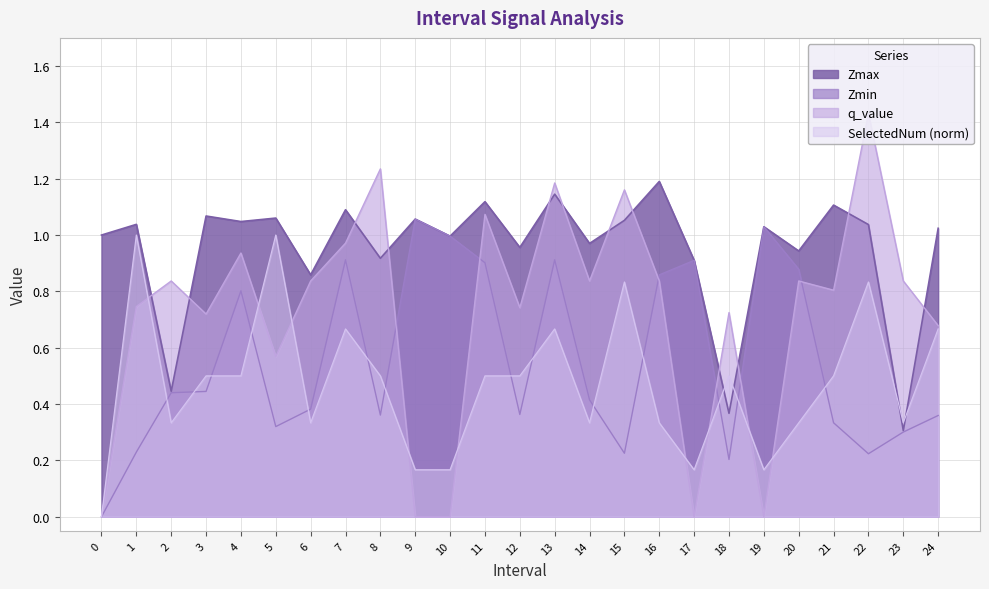

Reading left to right, extract all data points from this chart.

Zmax: 0=1.0	1=1.0	2=0.4	3=1.1	4=1.0	5=1.1	6=0.9	7=1.1	8=0.9	9=1.1	10=1.0	11=1.1	12=1.0	13=1.1	14=1.0	15=1.1	16=1.2	17=0.9	18=0.4	19=1.0	20=0.9	21=1.1	22=1.0	23=0.3	24=1.0
Zmin: 0=0.0	1=0.2	2=0.4	3=0.4	4=0.8	5=0.3	6=0.4	7=0.9	8=0.4	9=1.1	10=1.0	11=0.9	12=0.4	13=0.9	14=0.4	15=0.2	16=0.9	17=0.9	18=0.2	19=1.0	20=0.9	21=0.3	22=0.2	23=0.3	24=0.4
q_value: 0=0.0	1=0.7	2=0.8	3=0.7	4=0.9	5=0.6	6=0.8	7=1.0	8=1.2	9=0.0	10=0.0	11=1.1	12=0.7	13=1.2	14=0.8	15=1.2	16=0.8	17=0.0	18=0.7	19=0.0	20=0.8	21=0.8	22=1.4	23=0.8	24=0.7
SelectedNum: 0=0.0	1=1.0	2=0.3	3=0.5	4=0.5	5=1.0	6=0.3	7=0.7	8=0.5	9=0.2	10=0.2	11=0.5	12=0.5	13=0.7	14=0.3	15=0.8	16=0.3	17=0.2	18=0.5	19=0.2	20=0.3	21=0.5	22=0.8	23=0.3	24=0.7